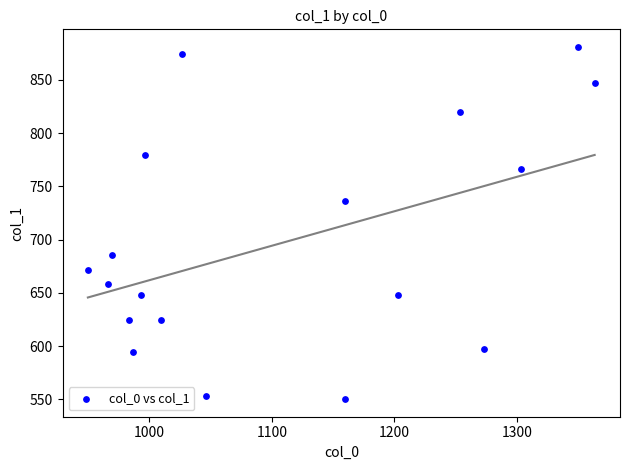

What Y value in the scatter plot is closest to 715?

735.8